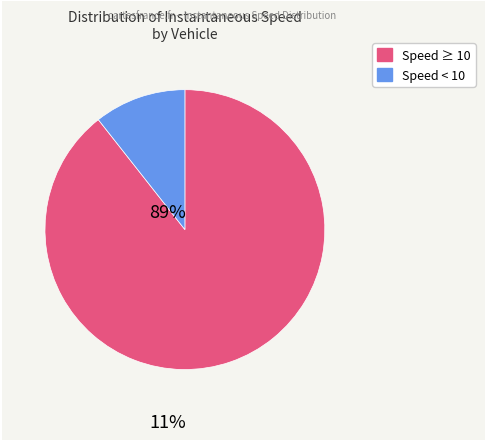

Is there any slice that represents more than half of the pie?

Yes